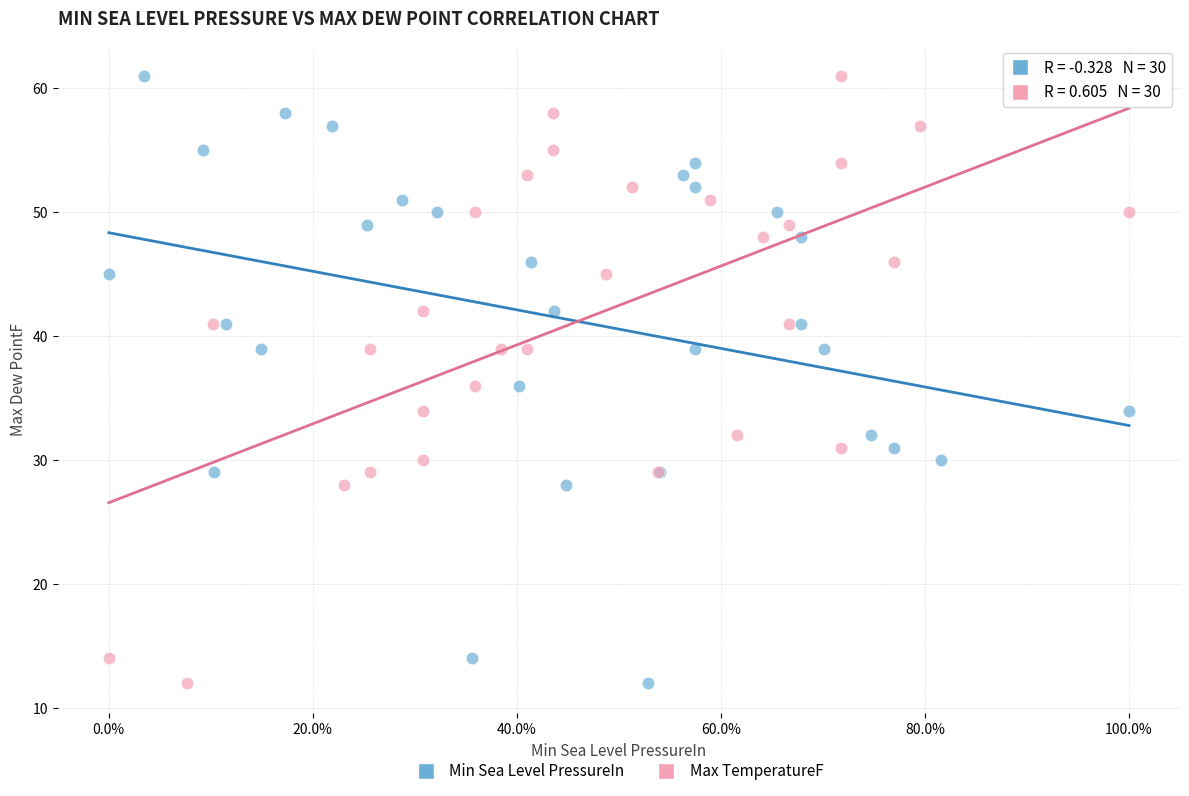

What are all the series names shown in the legend?

Min Sea Level PressureIn, Max TemperatureF